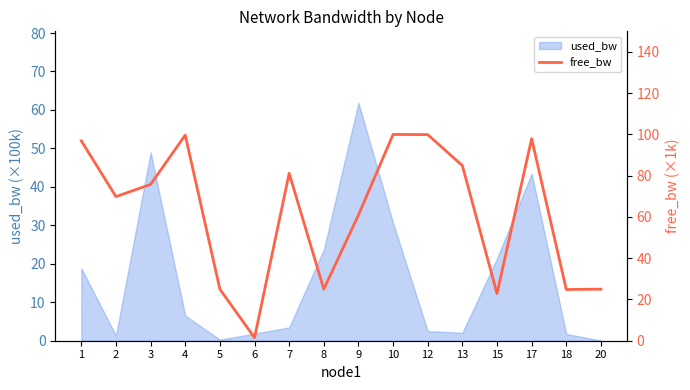

What is the sum of all values?

991.1